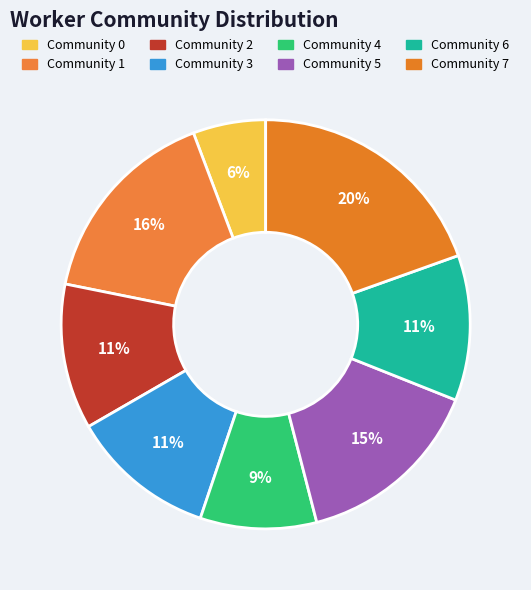

To the nearest percent, what is the difference between the Community 3 and Community 4 slice percentages?

2%